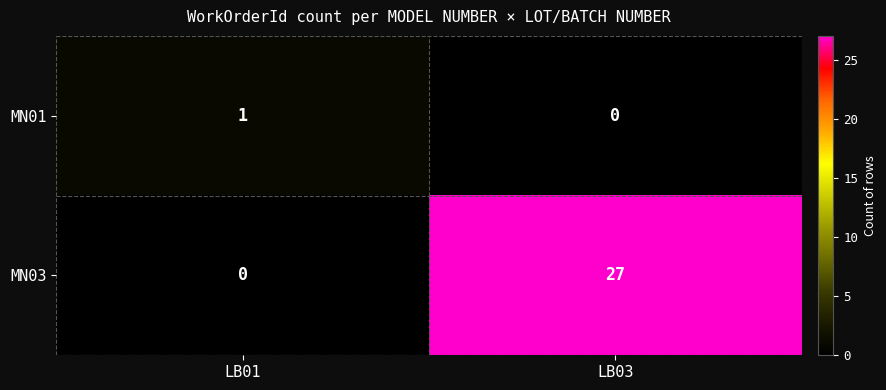

True or false: MN01 has a value of 0 at LB03.

True